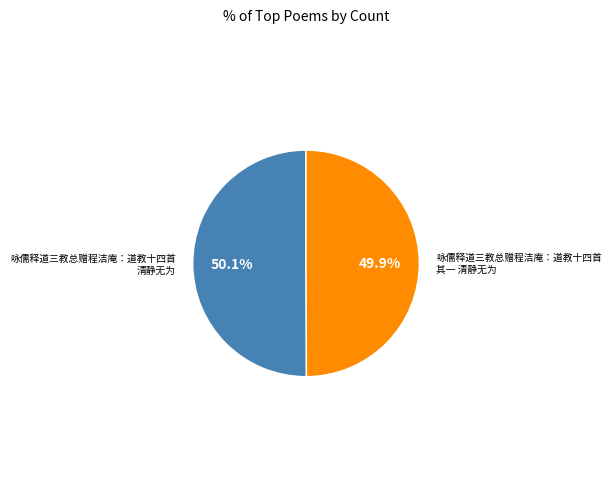

Is there any slice that represents more than half of the pie?

Yes